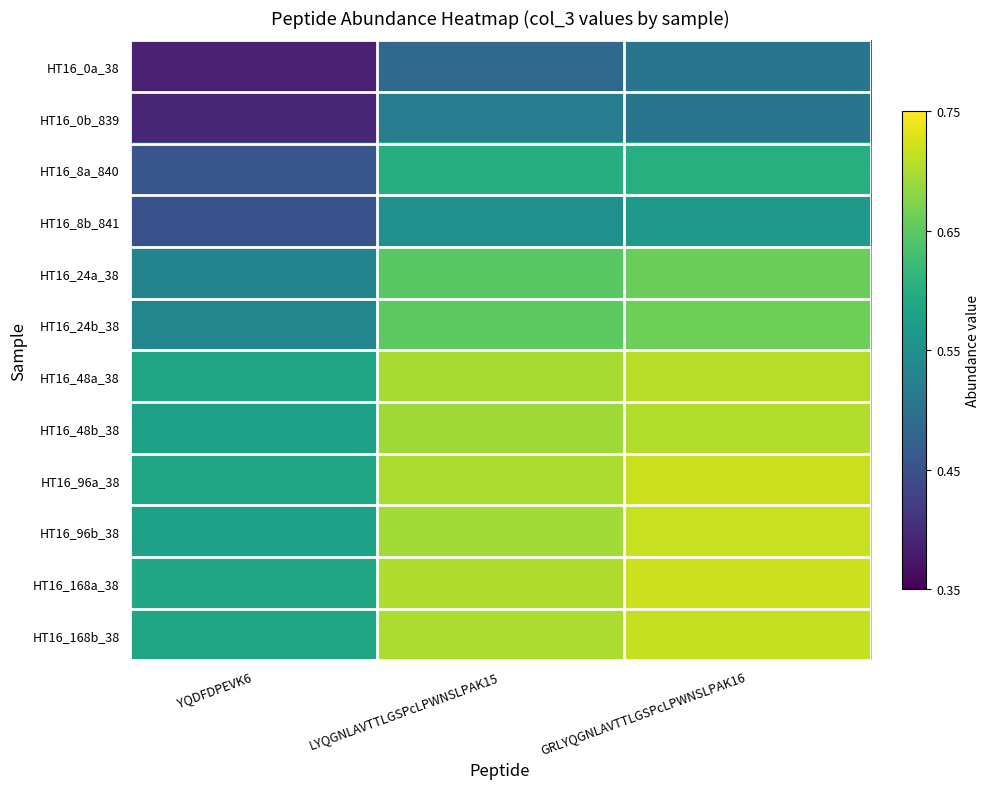

List the series in order of their peak value, lowest first.

HT16_0a_38, HT16_0b_839, HT16_8b_841, HT16_8a_840, HT16_24a_38, HT16_24b_38, HT16_48b_38, HT16_48a_38, HT16_168b_38, HT16_96b_38, HT16_96a_38, HT16_168a_38